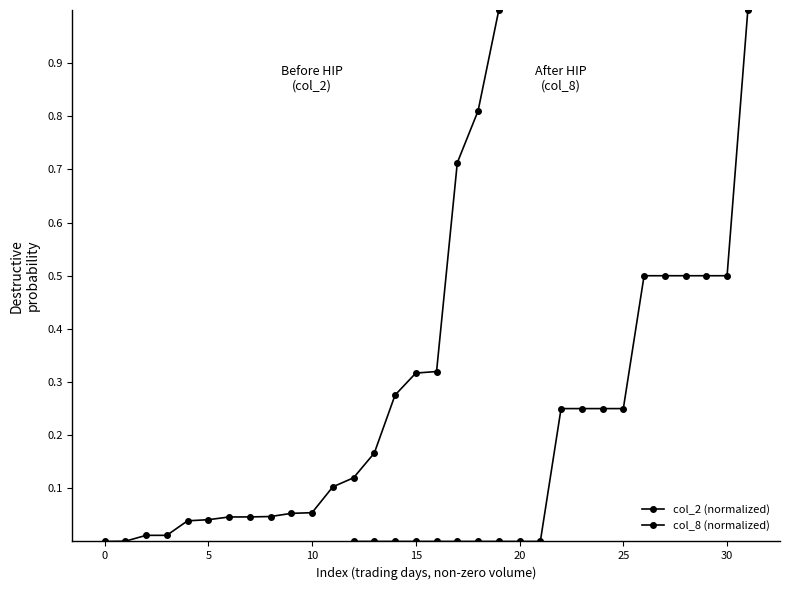

What are all the series names shown in the legend?

col_2 (normalized), col_8 (normalized)